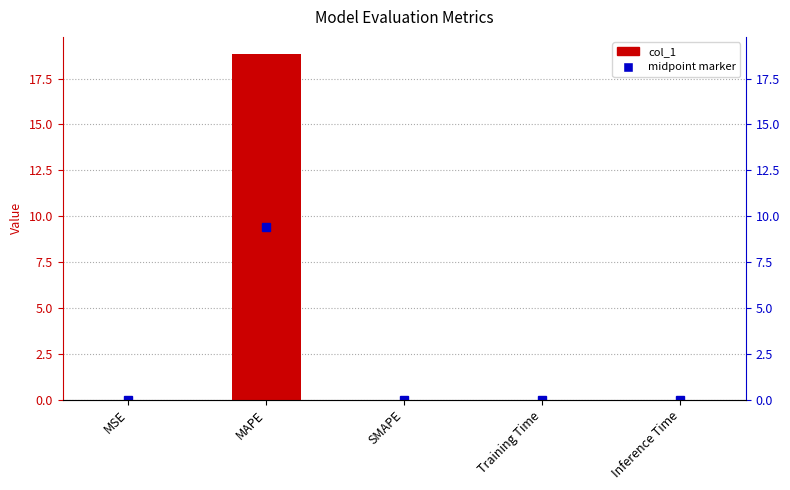

What is the maximum value shown in the chart?

18.8